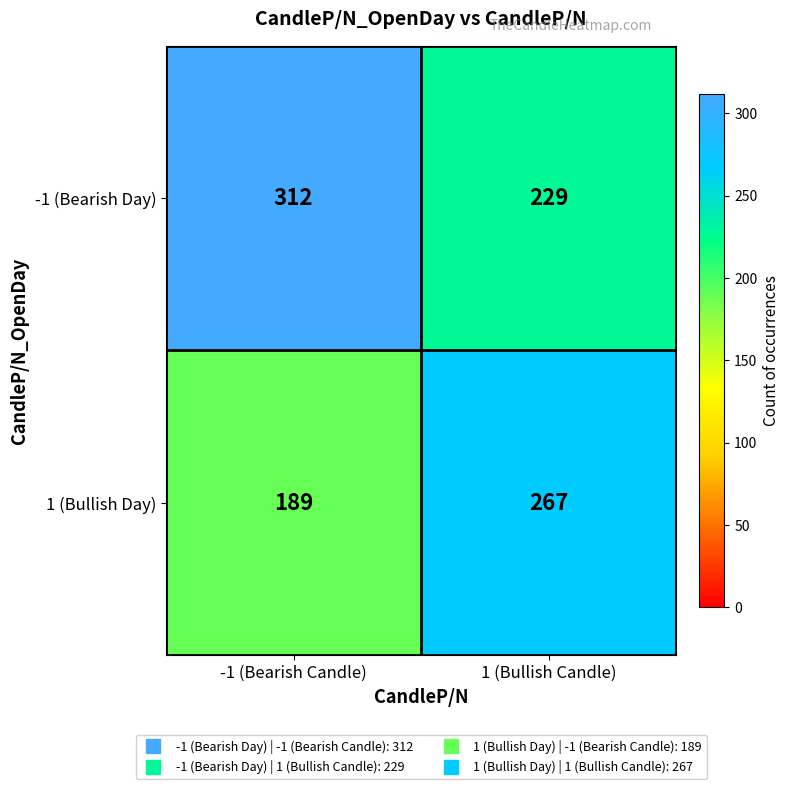

The value of 1 (Bullish Day) at -1 (Bearish Candle) is 189. True or false?

True